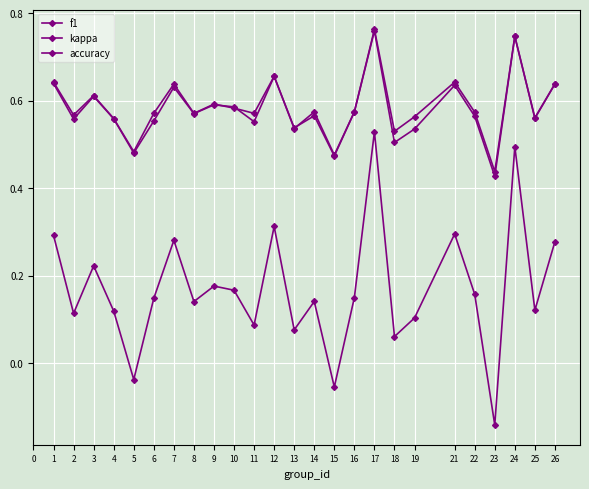

How many values in the kappa series are below 0?

3